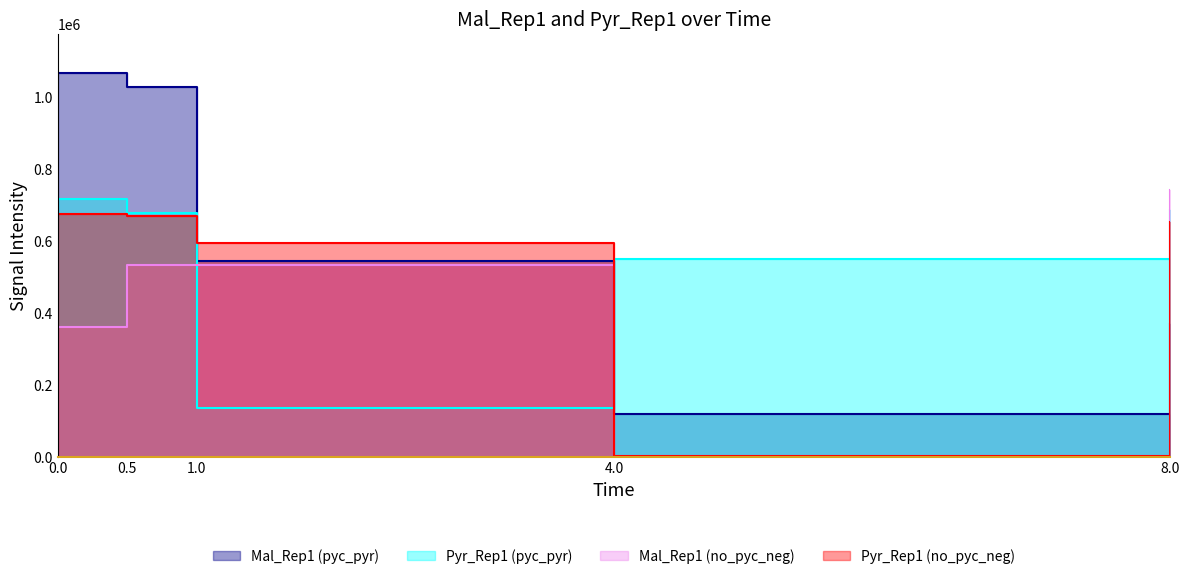

How many intersections are there between Pyr_Rep1 (pyc_pyr) and Mal_Rep1 (pyc_pyr)?

1